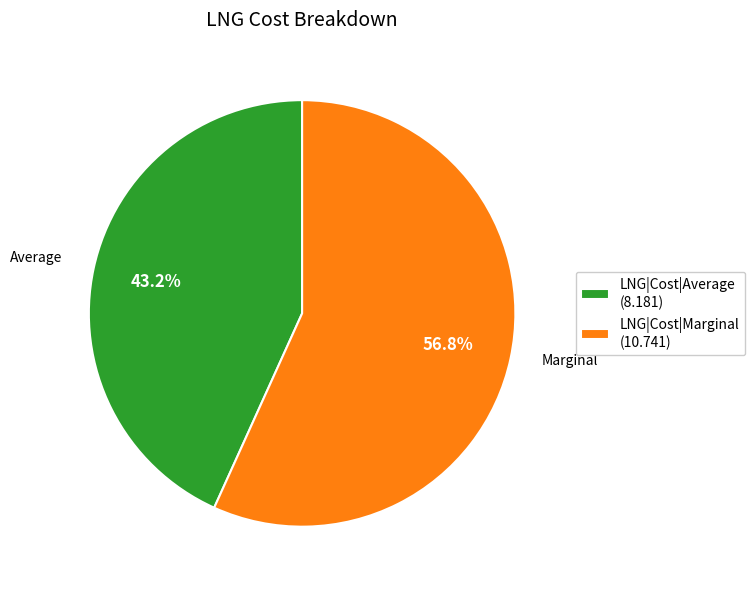

To the nearest percent, what is the combined percentage of LNG|Cost|Average and LNG|Cost|Marginal?

100%